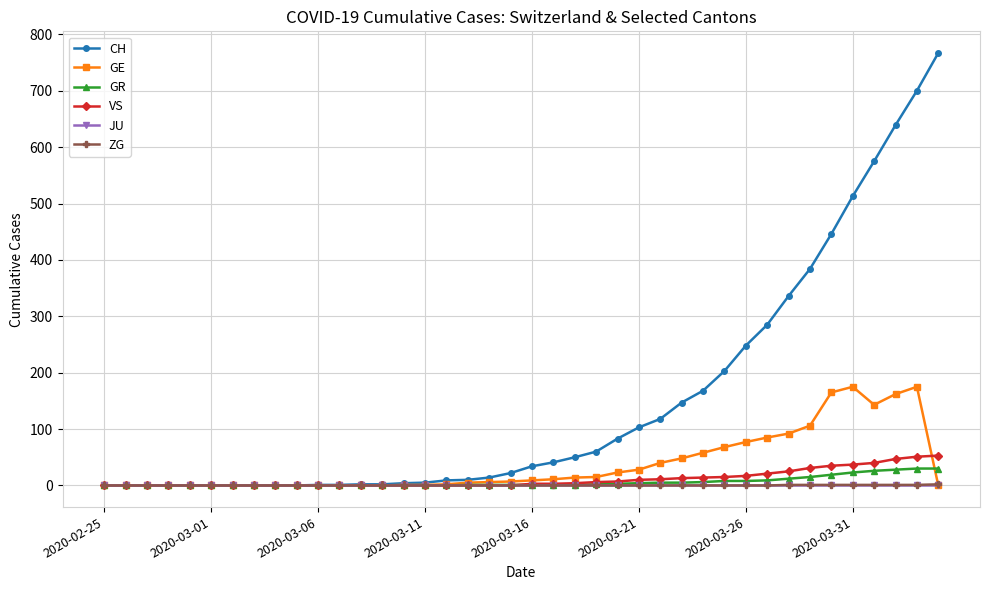

Which series has the largest range (max minus min)?

CH